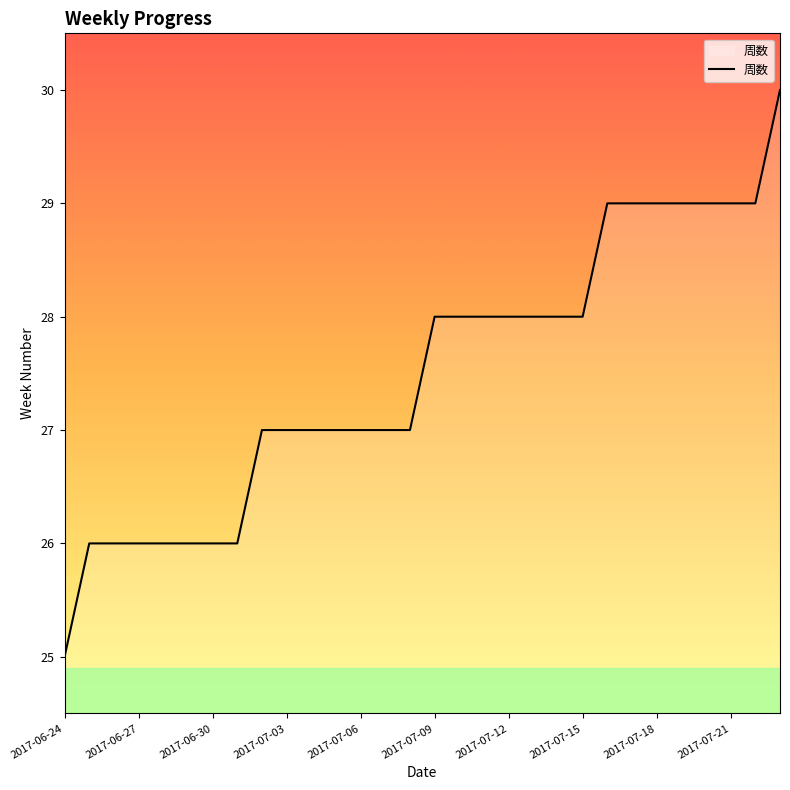

What is the minimum value shown in the chart?

25